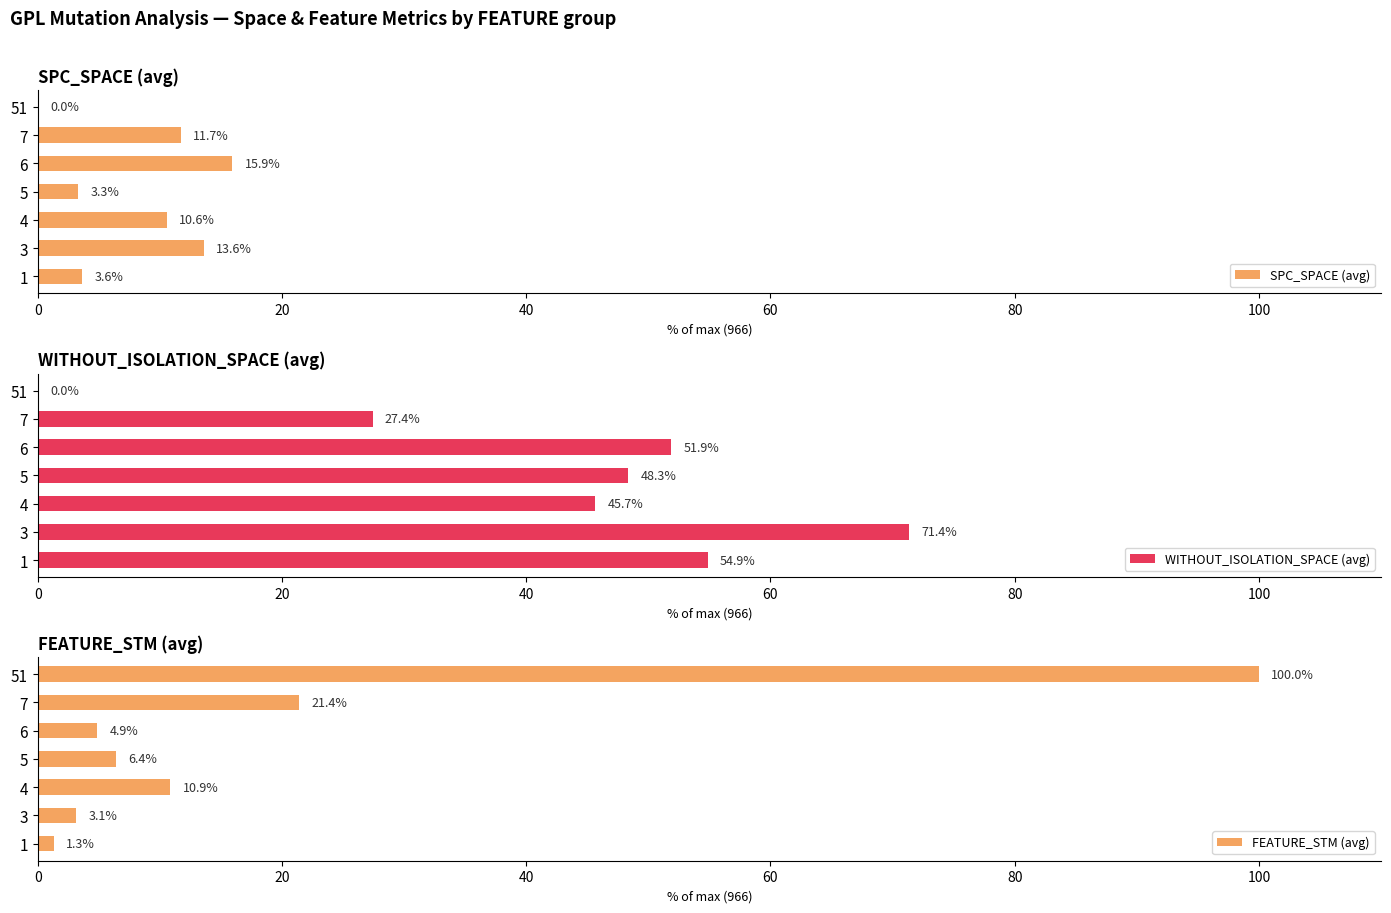

The value of SPC_SPACE (avg) at 5 is 3.3. True or false?

True